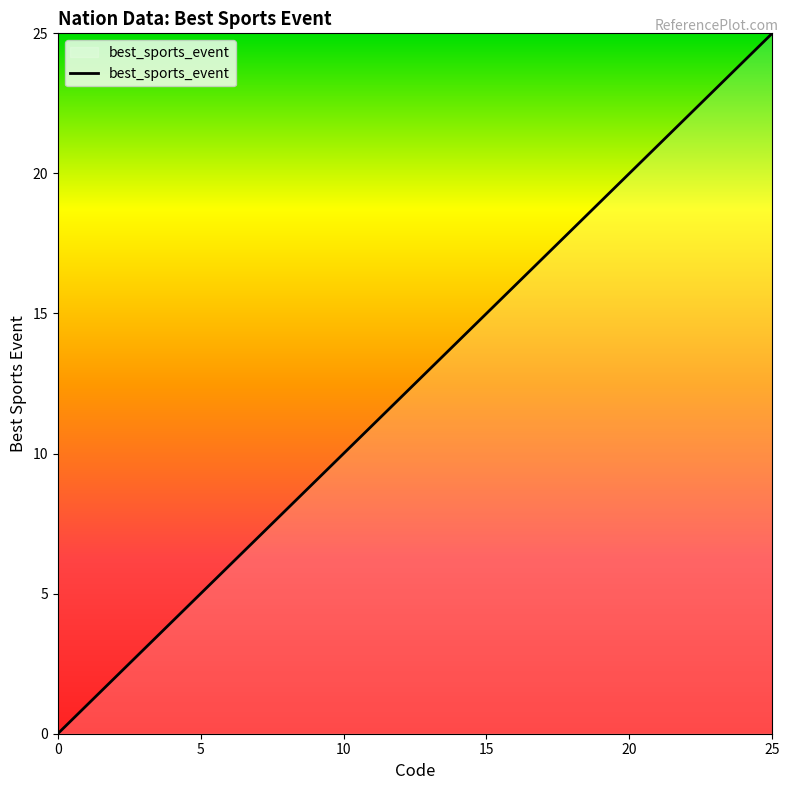

What is the greatest value displayed?

25